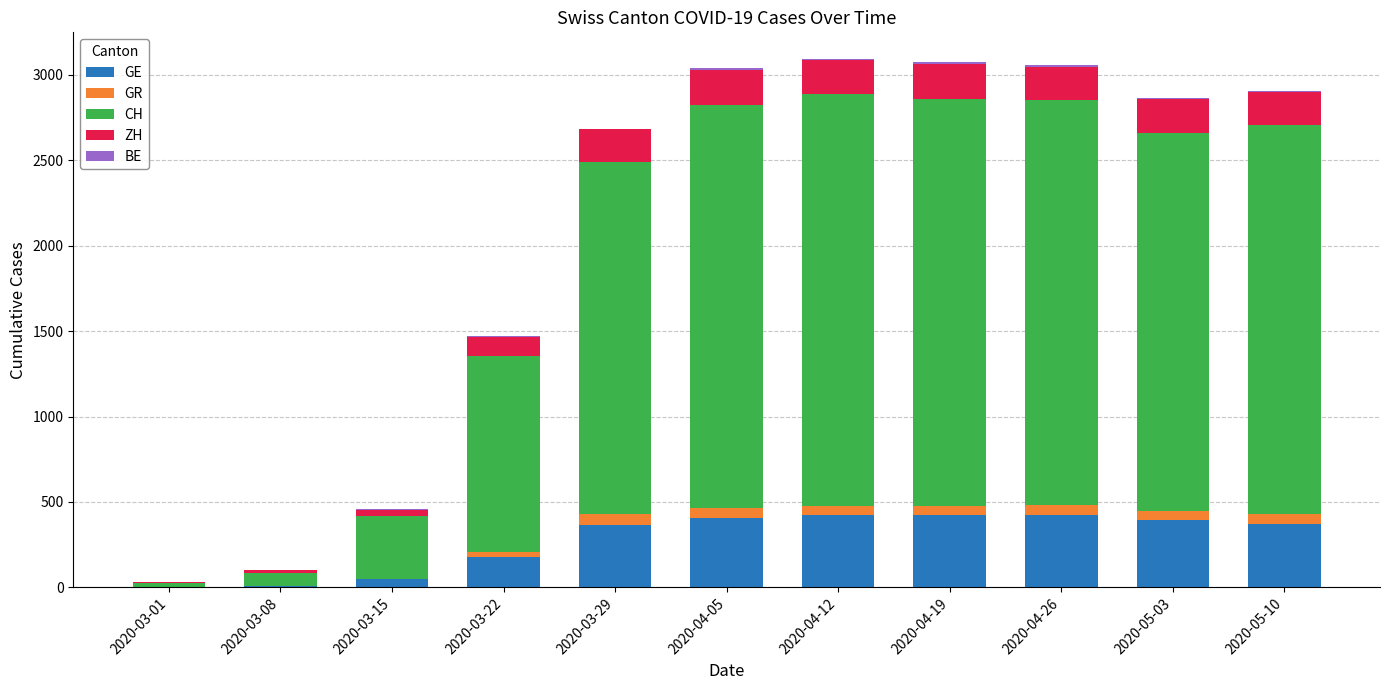

What is the highest value of the GE series?

424